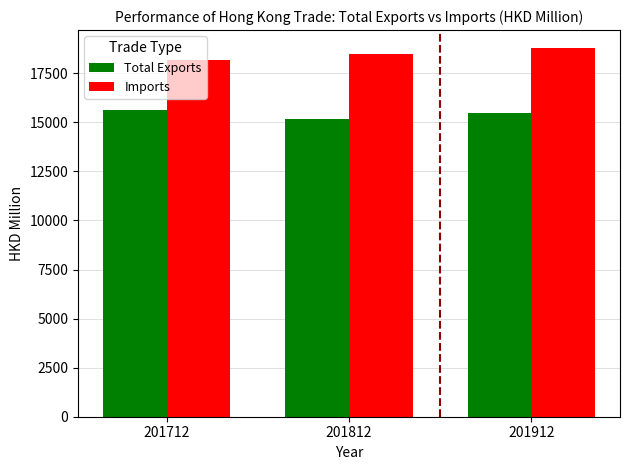

What is the difference between the highest and lowest values at 201812?

3281.6